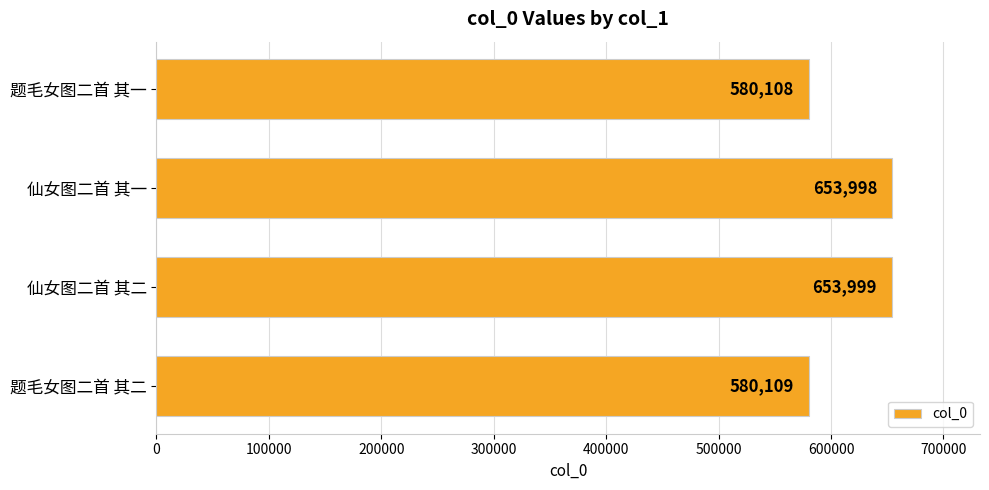

At which category does the chart reach its peak across all series?

仙女图二首 其二